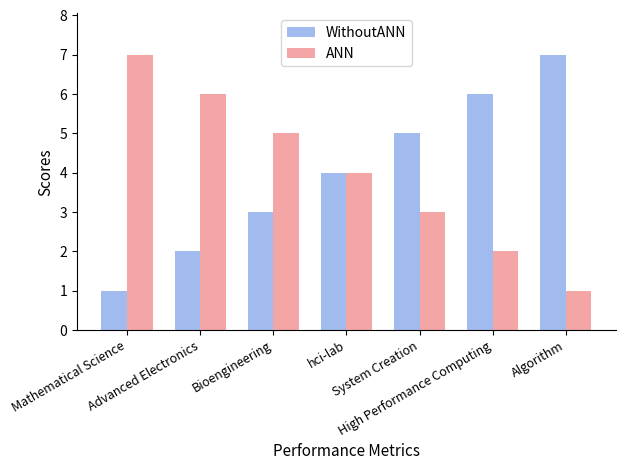

What is the greatest value displayed?

7